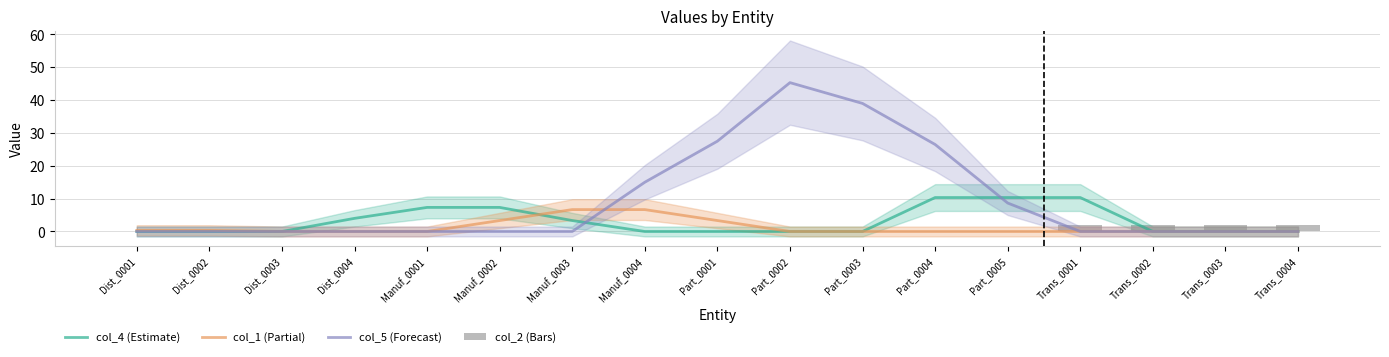

Between Dist_0002 and Manuf_0003, which series saw the biggest shift?

col_1 (Partial)